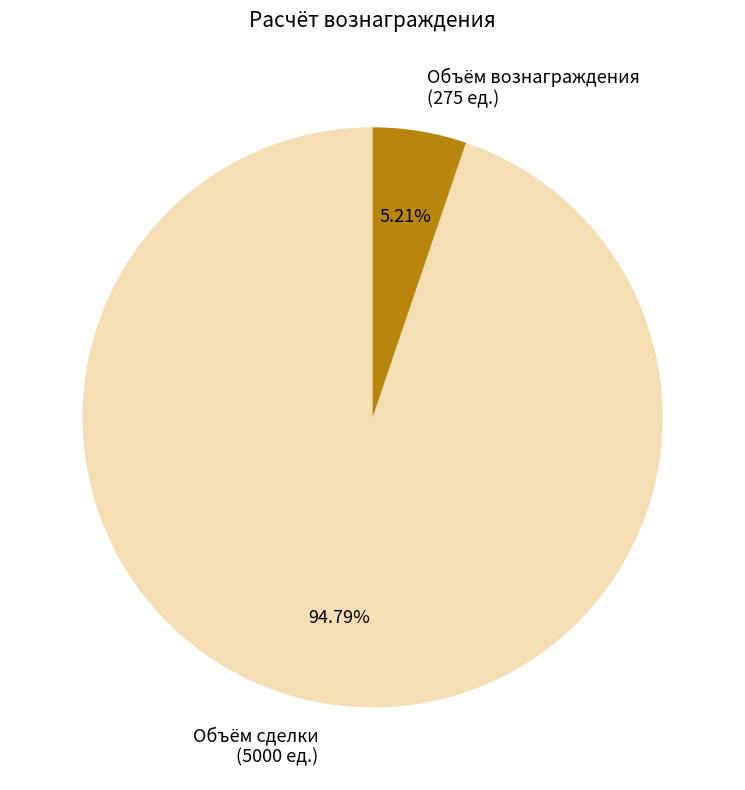

To the nearest percent, what percentage of the pie is Объём сделки?

95%